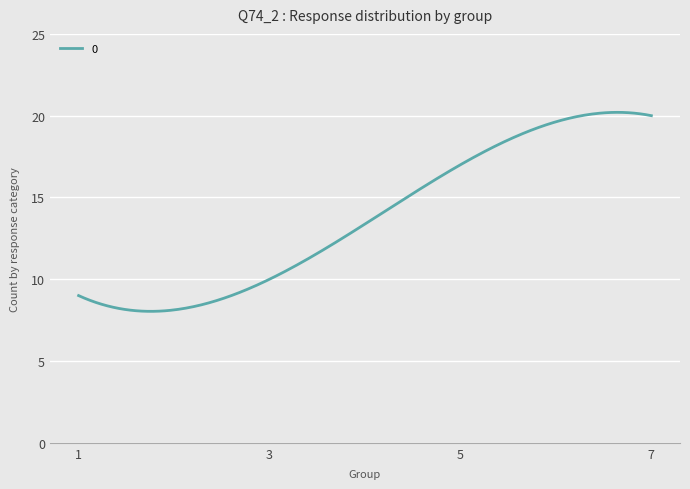

What is the maximum value shown in the chart?

20.2